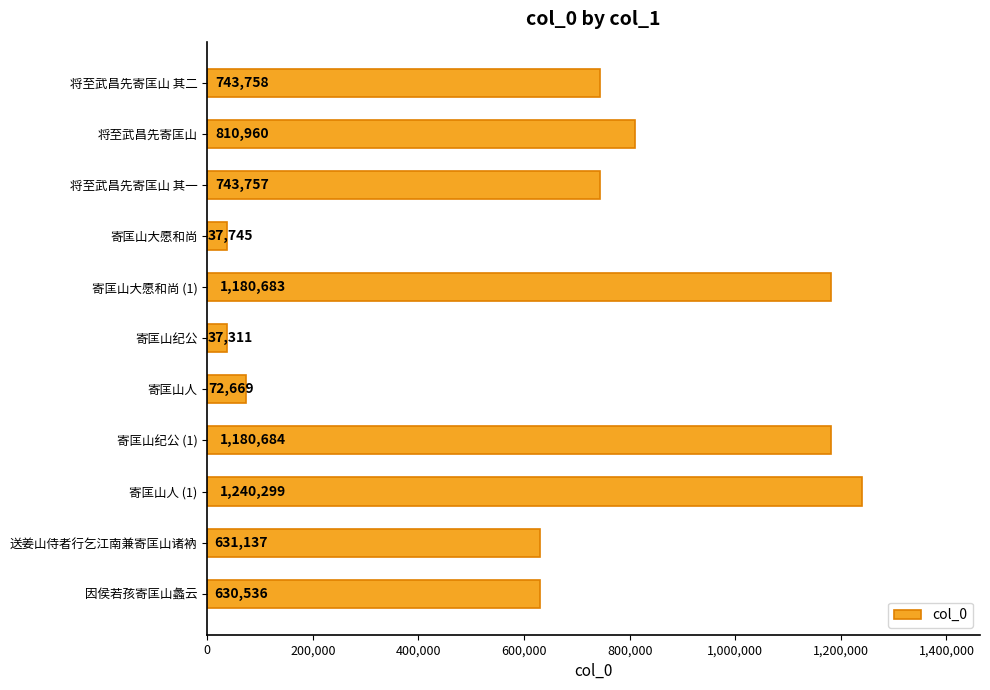

List the labels in order of value, smallest first.

寄匡山纪公, 寄匡山大愿和尚, 寄匡山人, 因侯若孩寄匡山蠡云, 送姜山侍者行乞江南兼寄匡山诸衲, 将至武昌先寄匡山 其一, 将至武昌先寄匡山 其二, 将至武昌先寄匡山, 寄匡山大愿和尚 (1), 寄匡山纪公 (1), 寄匡山人 (1)